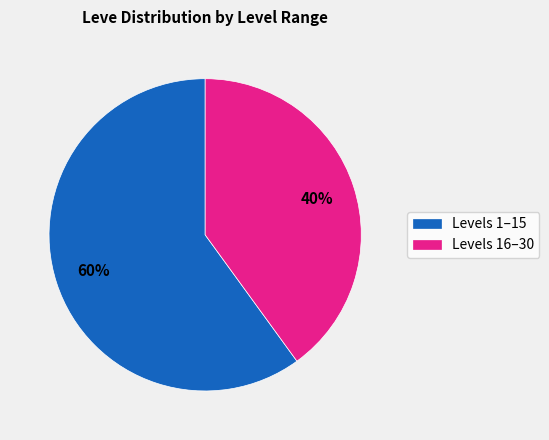

True or false: Levels 16–30 accounts for 50% of the total.

False